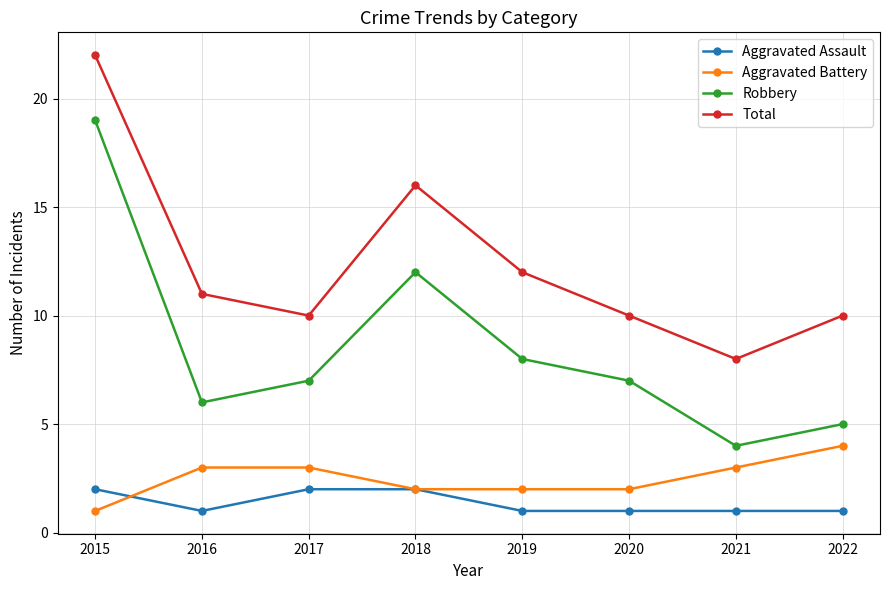

Is it true that Total equals 8 at 2021?

True